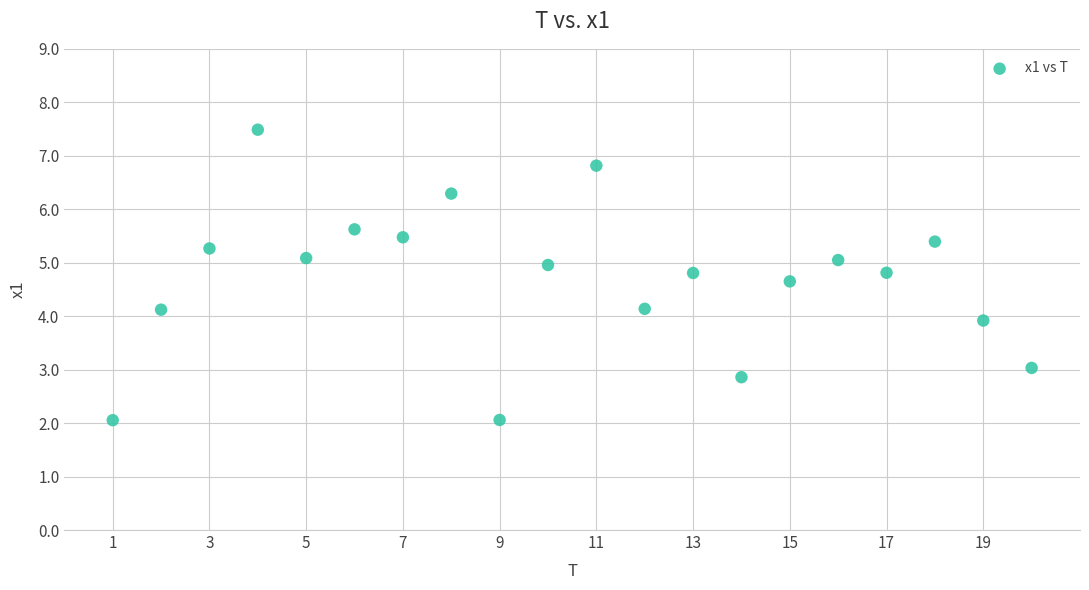

What is the range of X values (max minus min)?

19.0